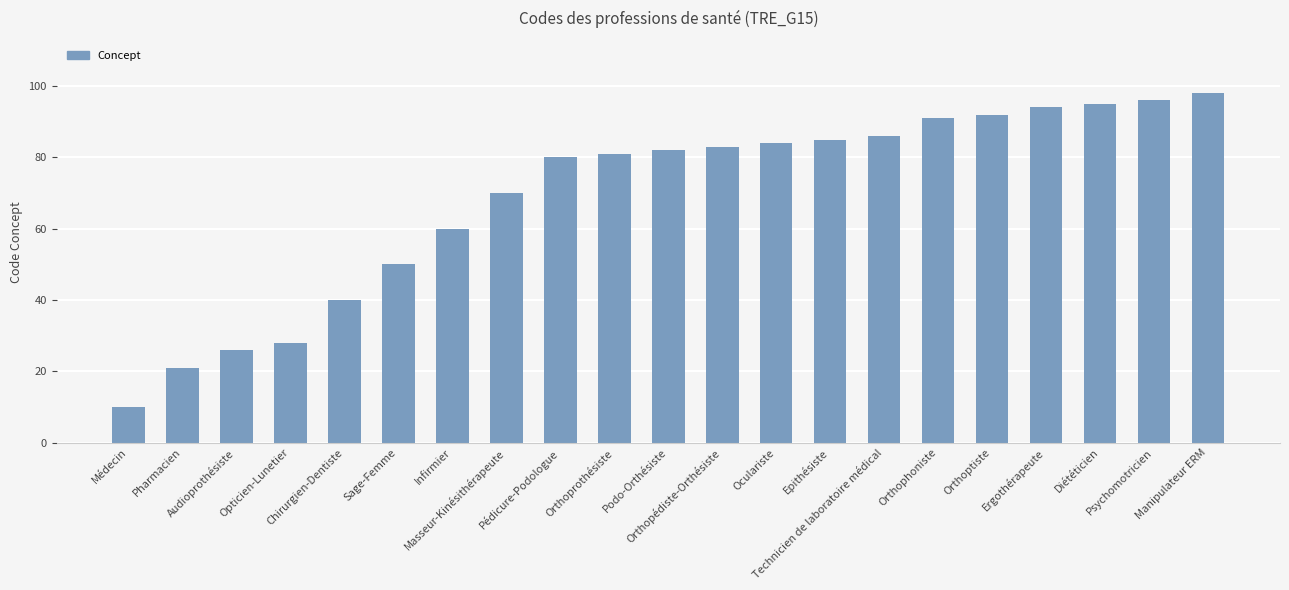

What is the minimum value shown in the chart?

10